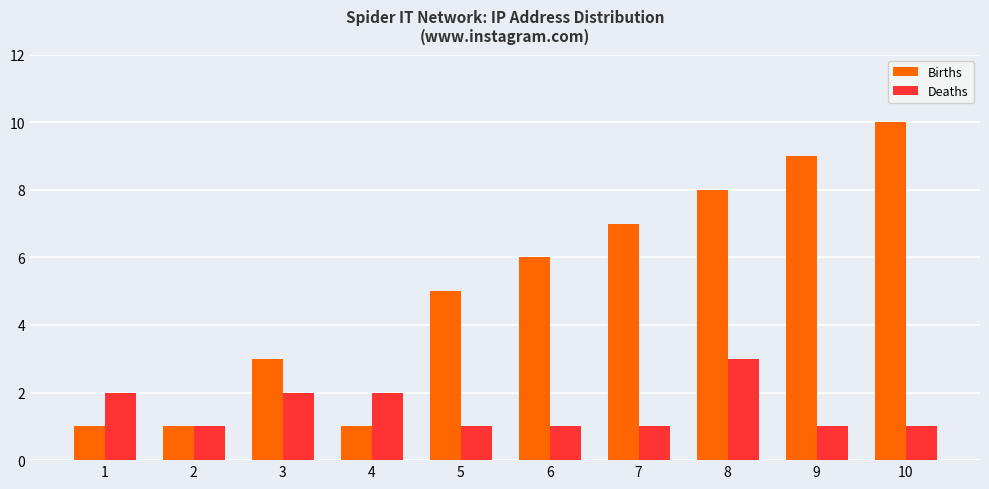

What is the spread (max minus min) of values at 10?

9